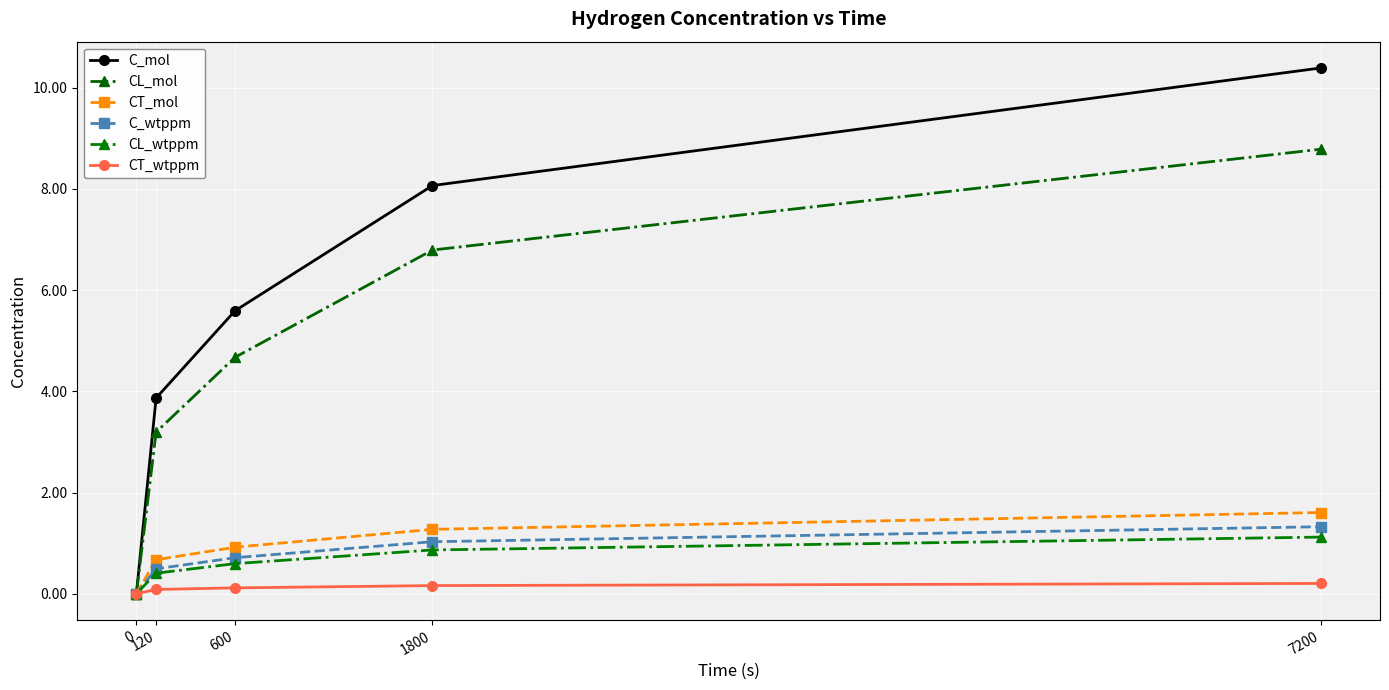

True or false: CL_mol and C_wtppm cross at least once.

False